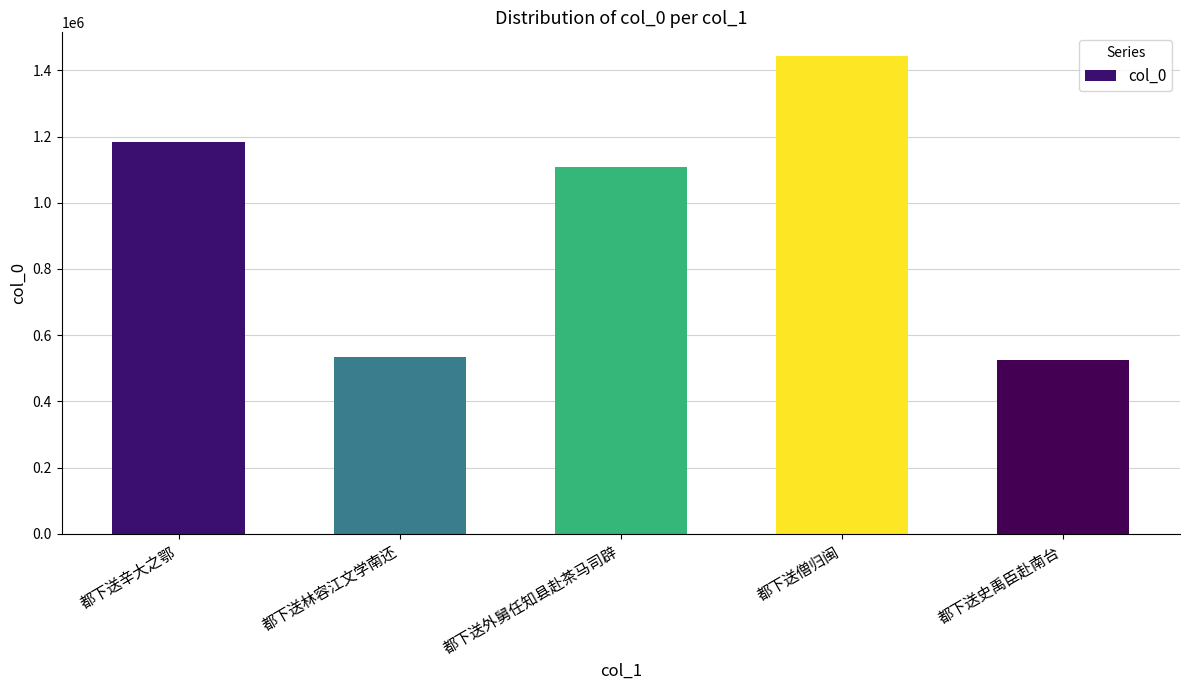

What is the label of the 1st bar from the right?

都下送史禹臣赴南台